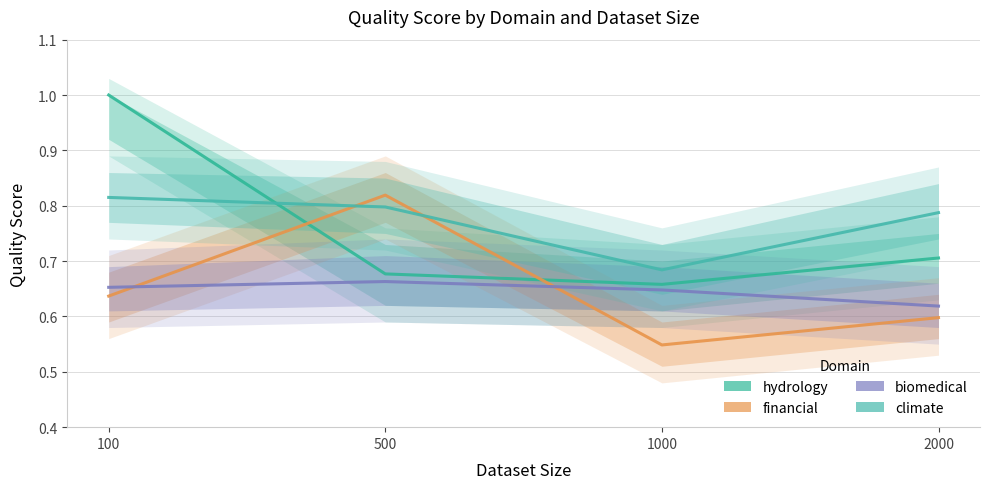

Is it true that biomedical equals 0.6 at 2000?

True